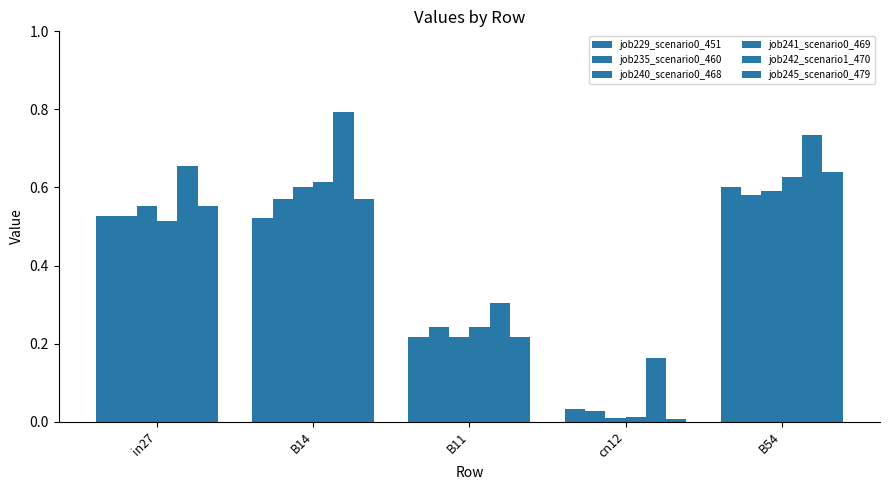

At how many categories does at least one series exceed 0?

5